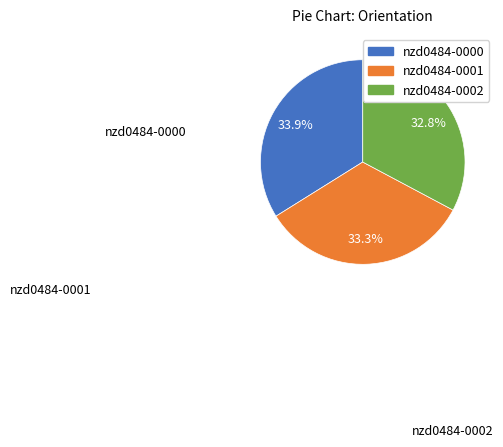

Is it true that nzd0484-0002 is 33% of the pie?

True